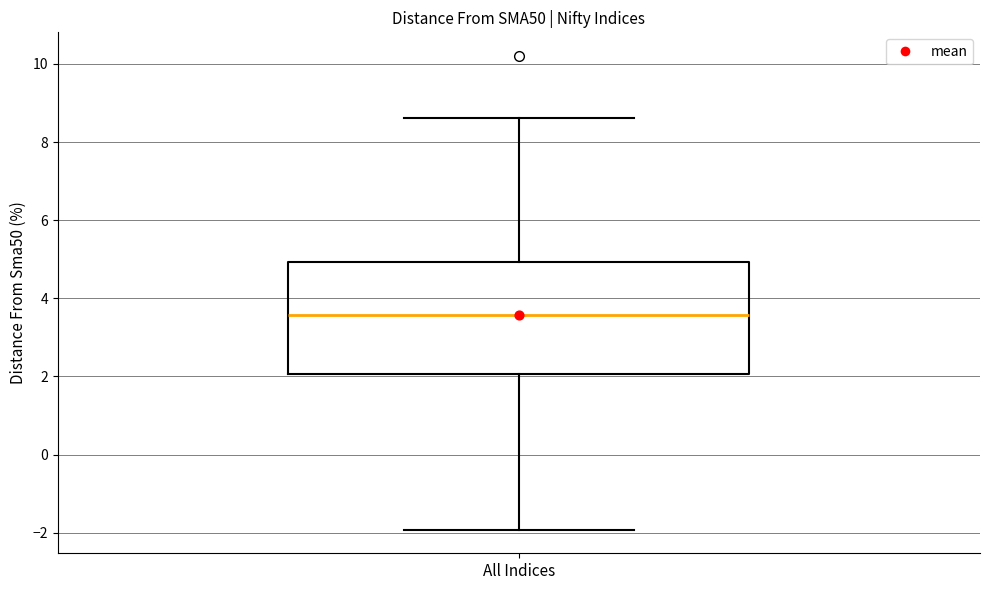

Read this box plot against the y-axis: the position of the median line, the range covered by the box, and the ends of both whiskers. The values are not printed on the chart, so give them approximately, as read against the axis.

median 3.6, box 2.0 to 5.0, whiskers -2.0 to 8.6